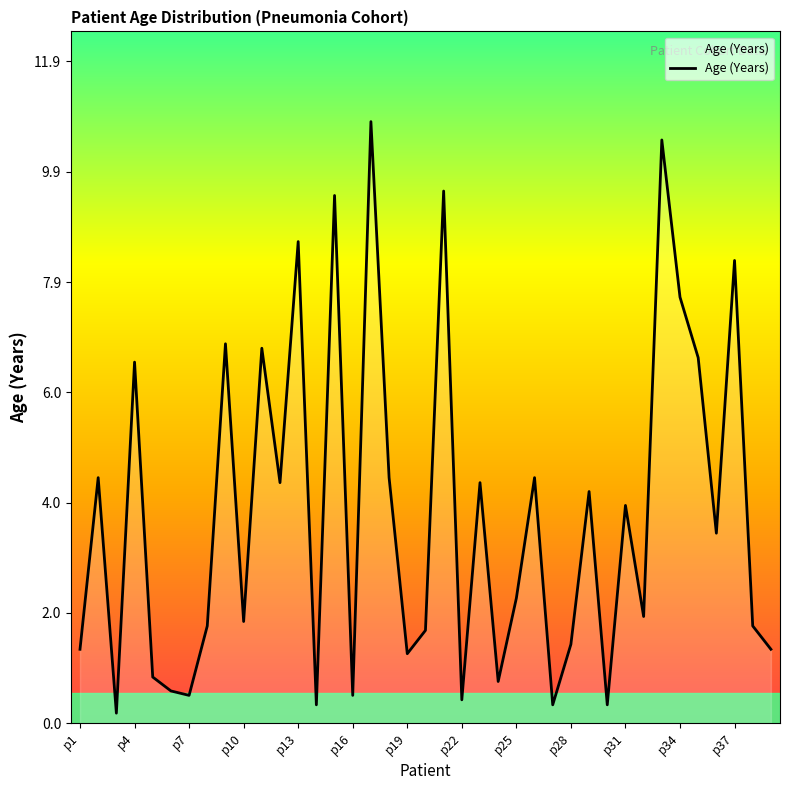

What is the maximum value shown in the chart?

10.8